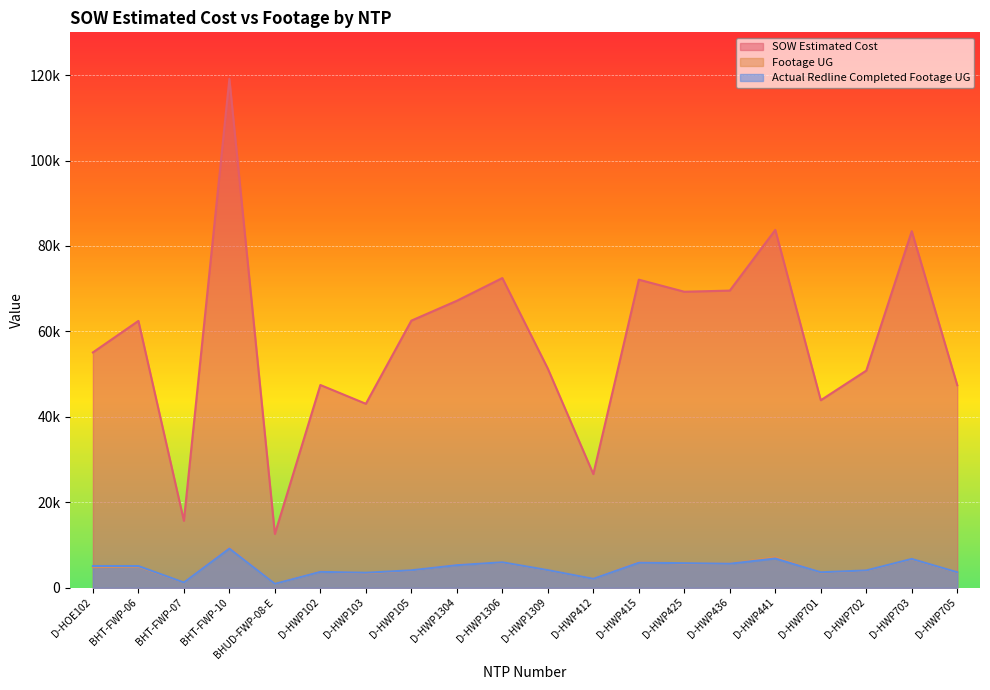

The value of SOW Estimated Cost at D-HWP105 is 62522.5. True or false?

True